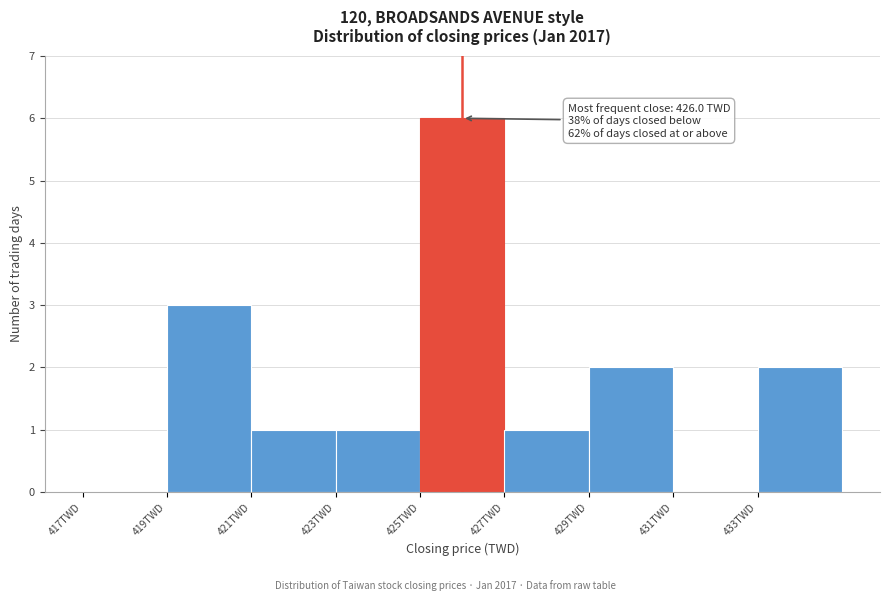

Which range on the x-axis has the tallest bar?

425 to 427